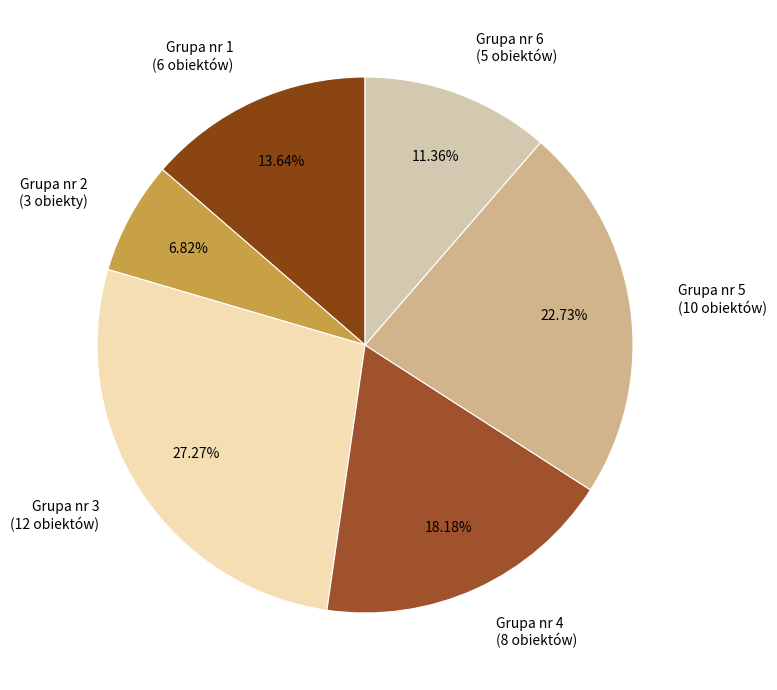

Is Grupa nr 4 the majority of the pie?

No